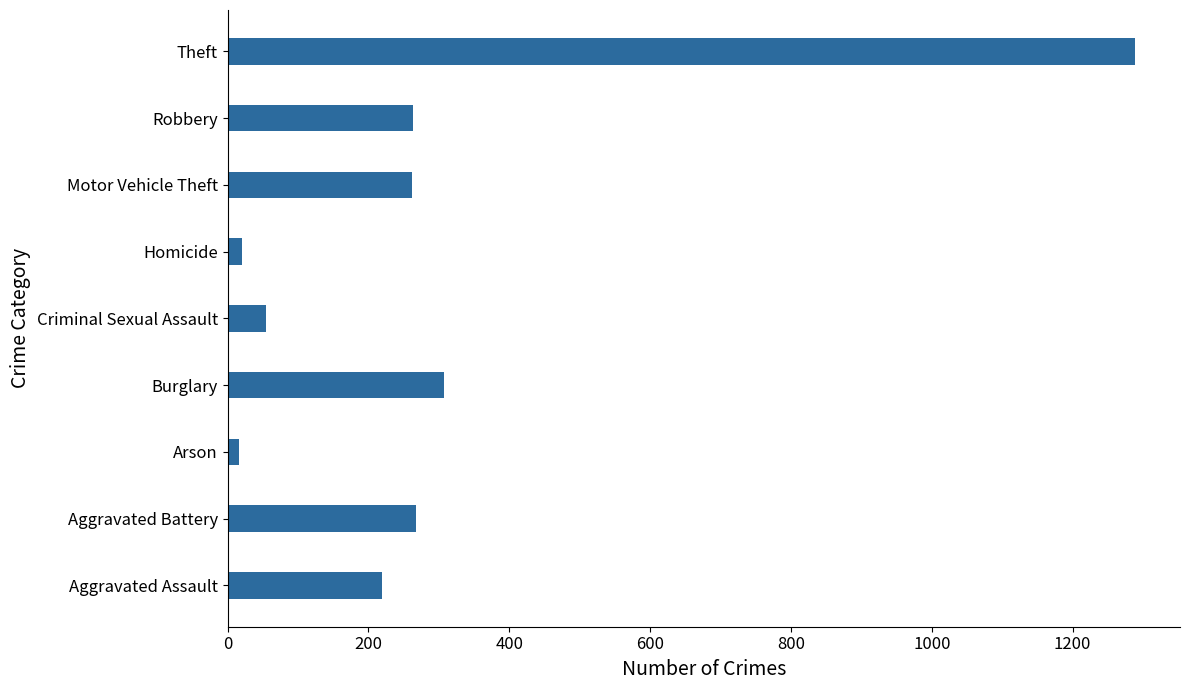

The chart shows a value of 426 at Burglary. True or false?

False